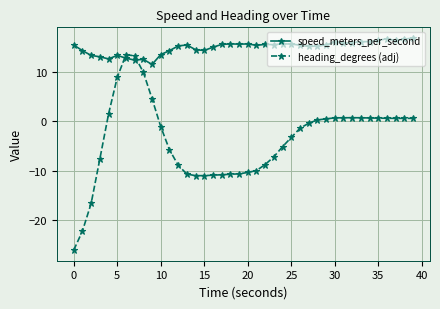

In speed_meters_per_second, how many points are lower than both neighbors (excluding endpoints)?

10